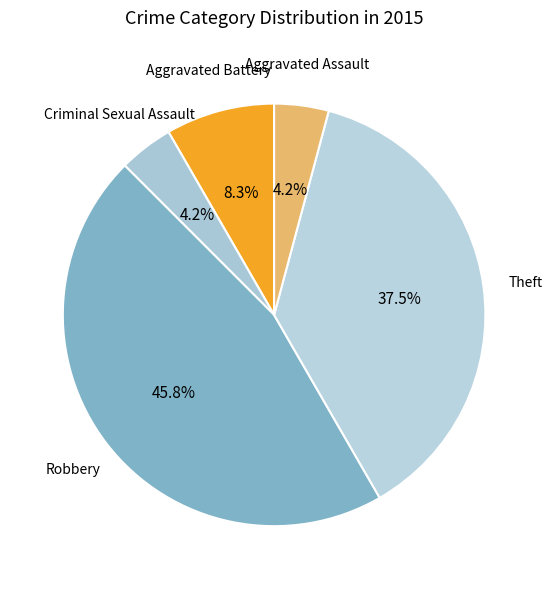

Between Criminal Sexual Assault and Theft, which is larger?

Theft